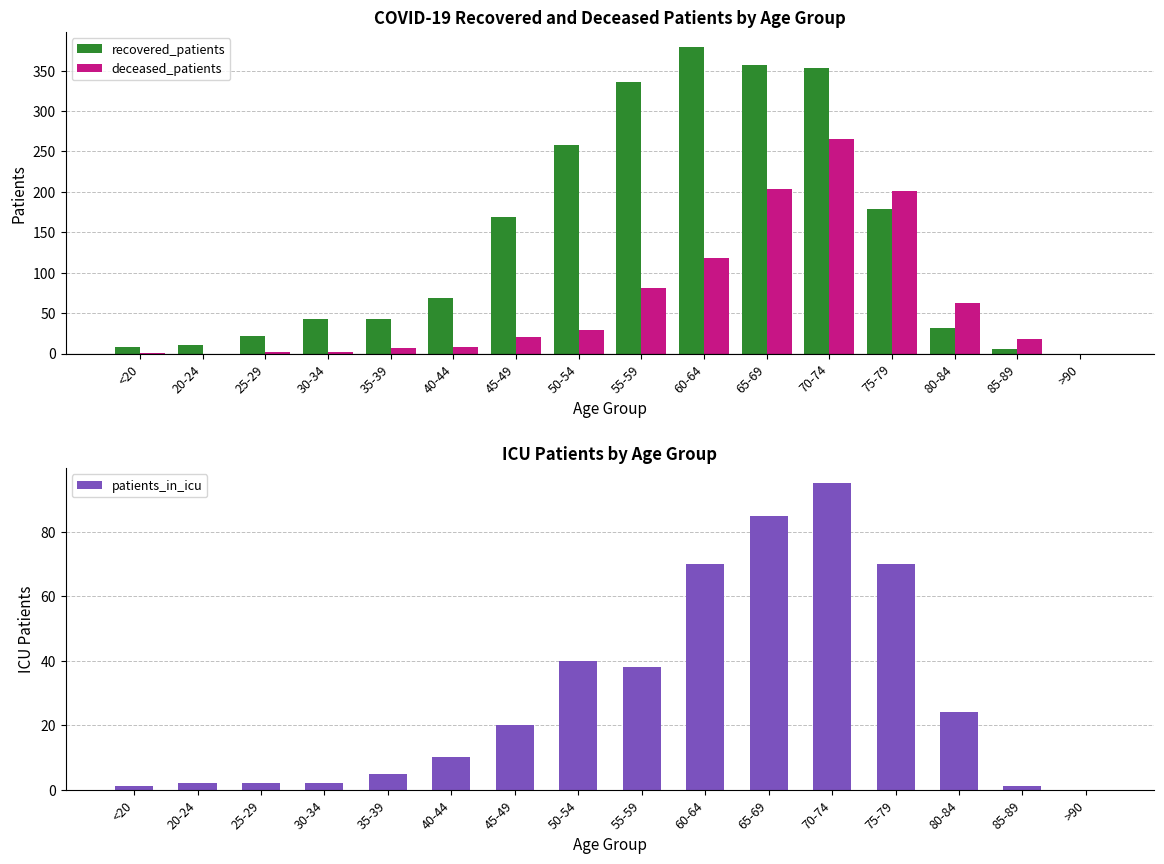

List the series in order of their overall mean, lowest first.

patients_in_icu, deceased_patients, recovered_patients